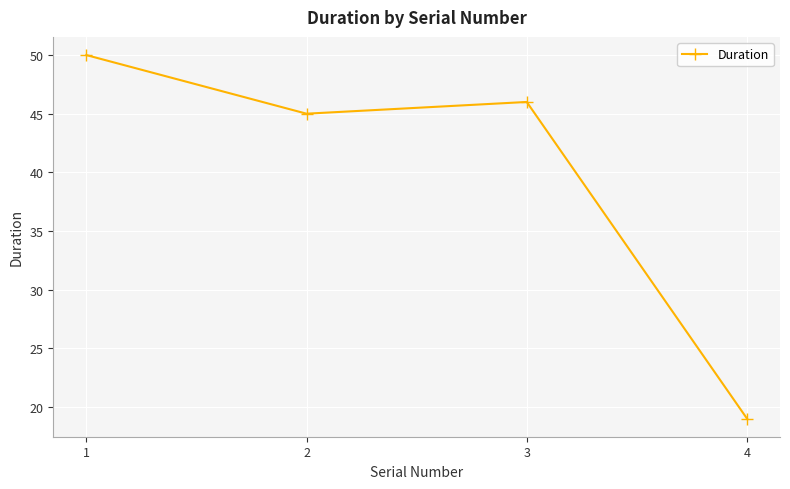

What value does the data have at 3, to the nearest 5?

45